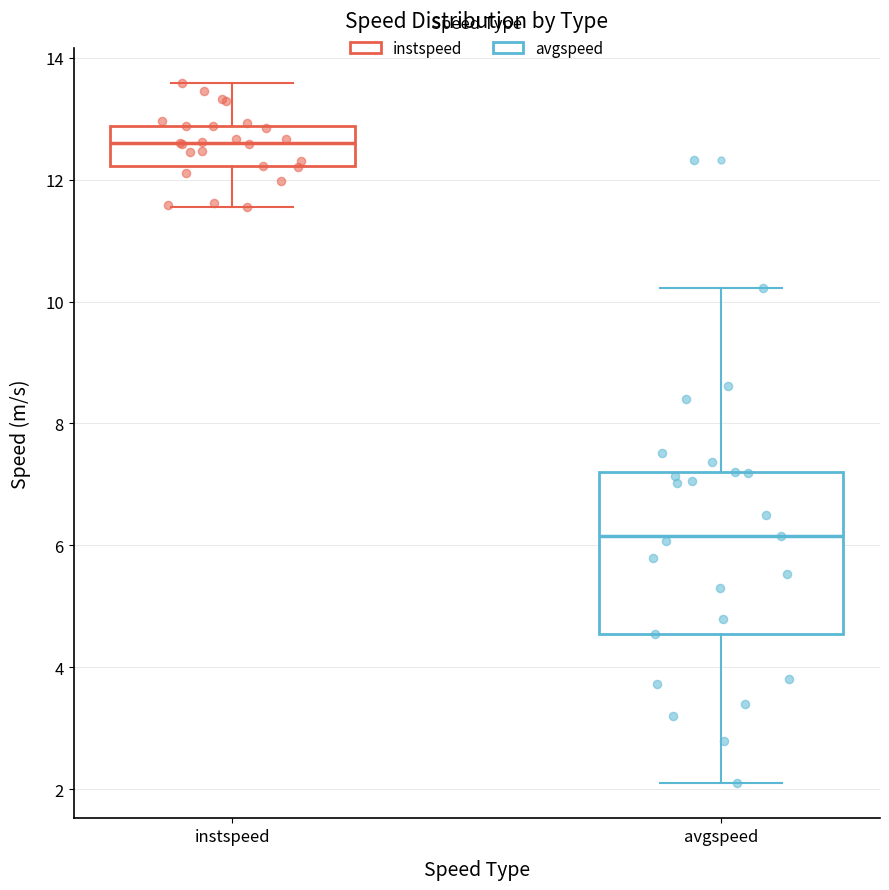

Which box is the tallest, from its lower edge to its upper edge?

avgspeed